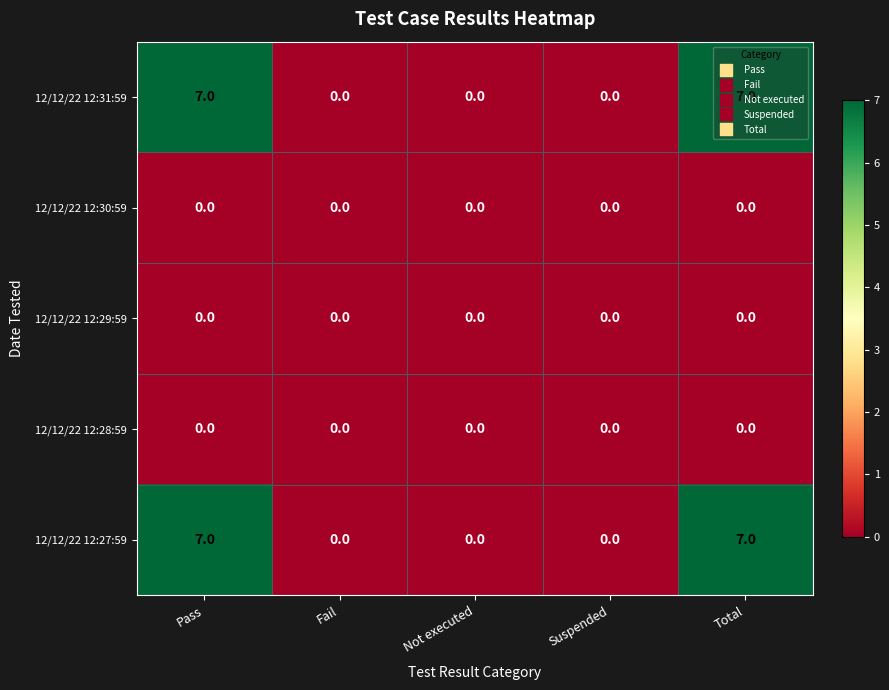

What is the average value of the 12/12/22 12:27:59 series?

3